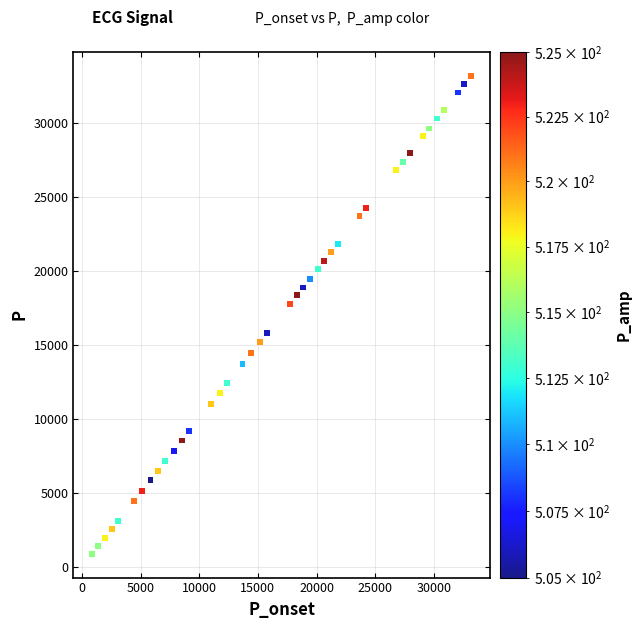

What is the range of Y values (max minus min)?

32259